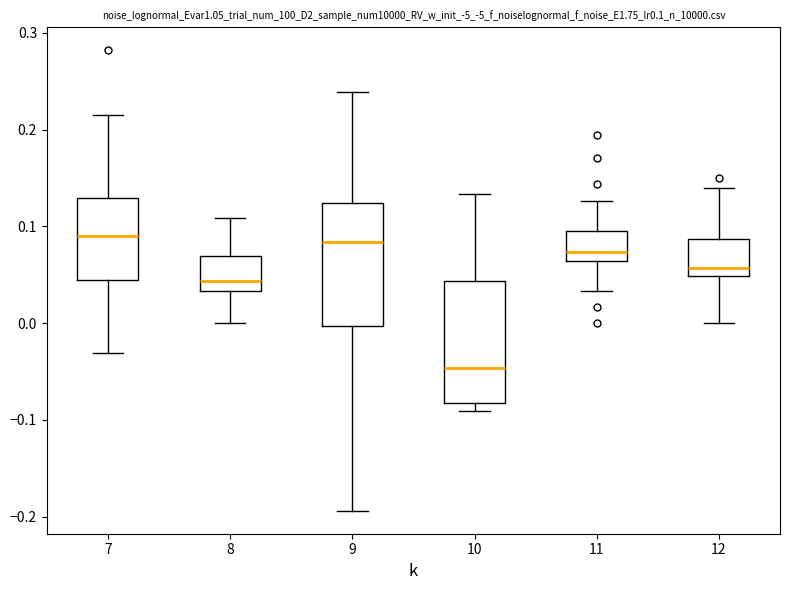

Where does the median line of the box at x = 12 sit on the y-axis? The values are not printed on the chart, so give them approximately, as read against the axis.

0.06